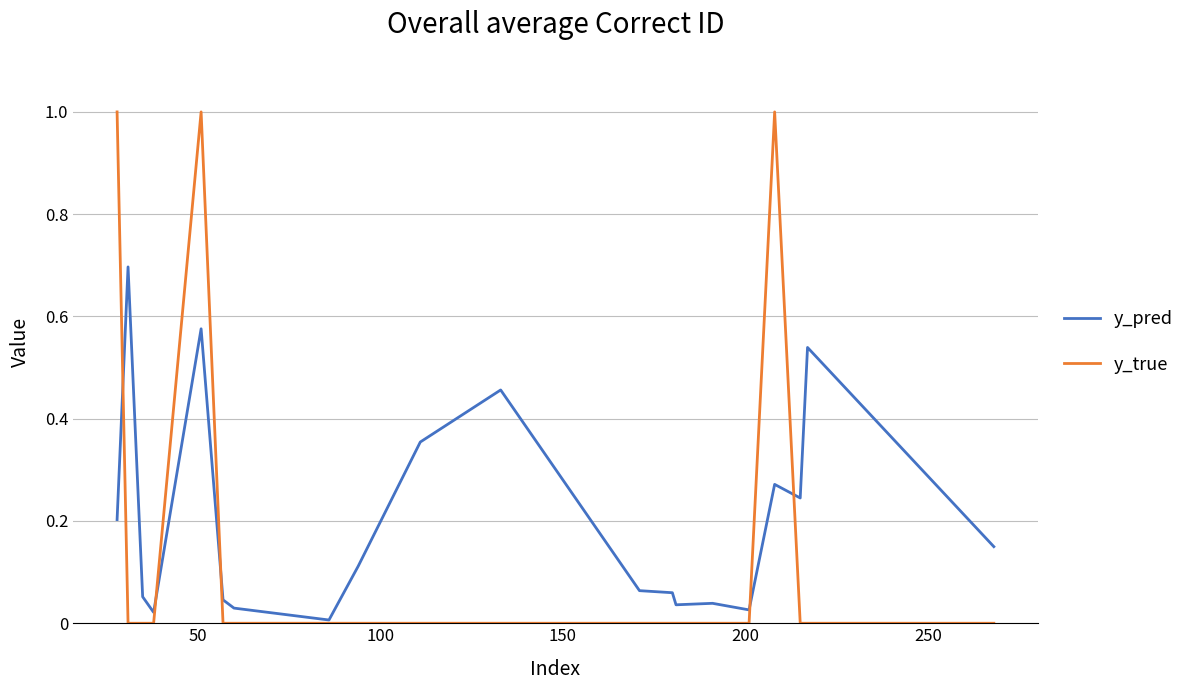

What is the maximum value for y_true?

1.0